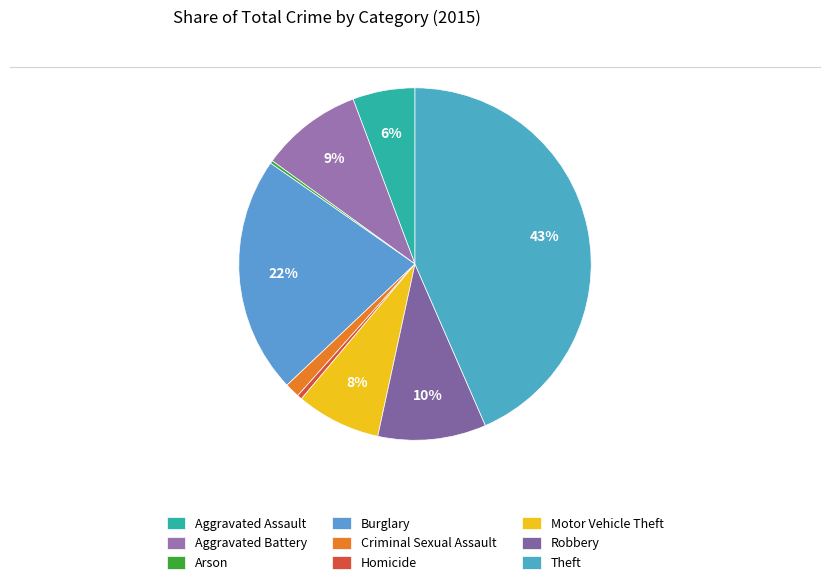

How many slices are in this pie chart?

9